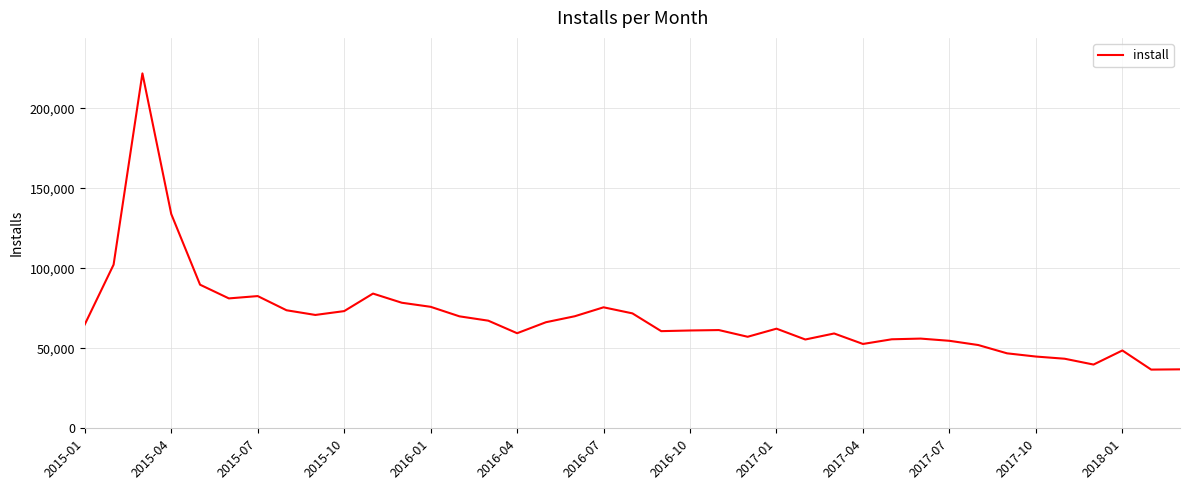

What is the difference between the maximum and minimum values?

185250